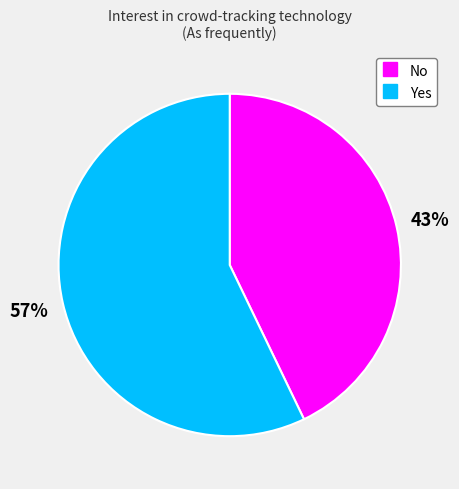

Rank the categories by value from lowest to highest.

No, Yes